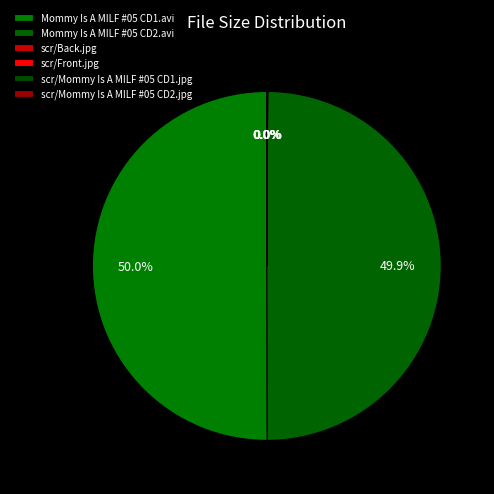

Between Mommy Is A MILF #05 CD1.avi and scr/Mommy Is A MILF #05 CD1.jpg, which is larger?

Mommy Is A MILF #05 CD1.avi